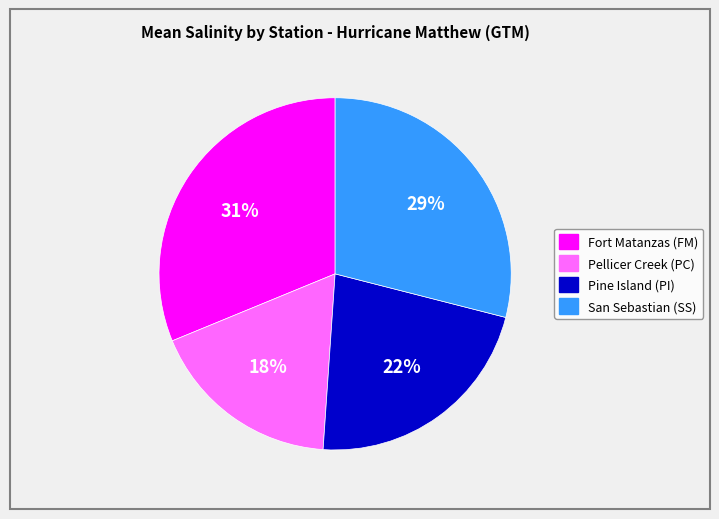

To the nearest percent, what portion does San Sebastian (SS) represent?

29%